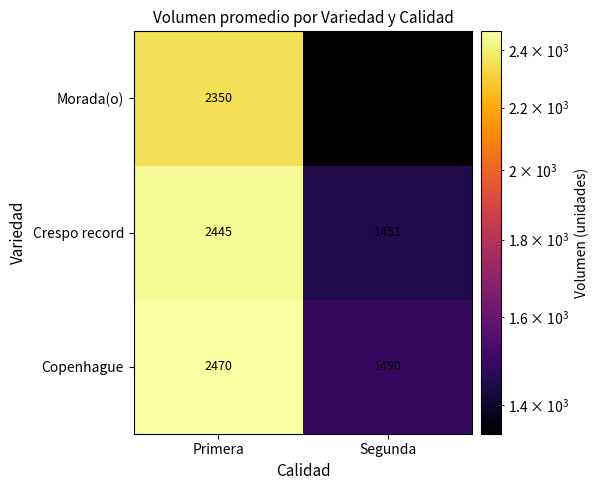

What is the smallest value displayed?

1340